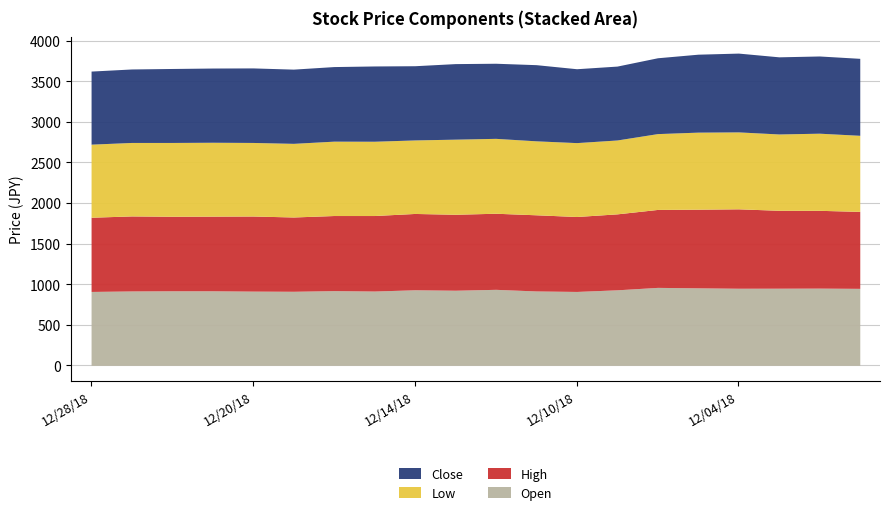

What is the sum of the High values at 12/11/18 and 12/28/18?

1852.0